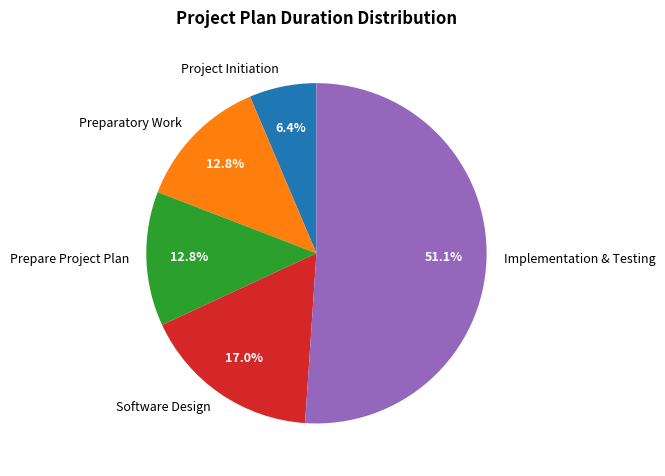

How many slices are in this pie chart?

5